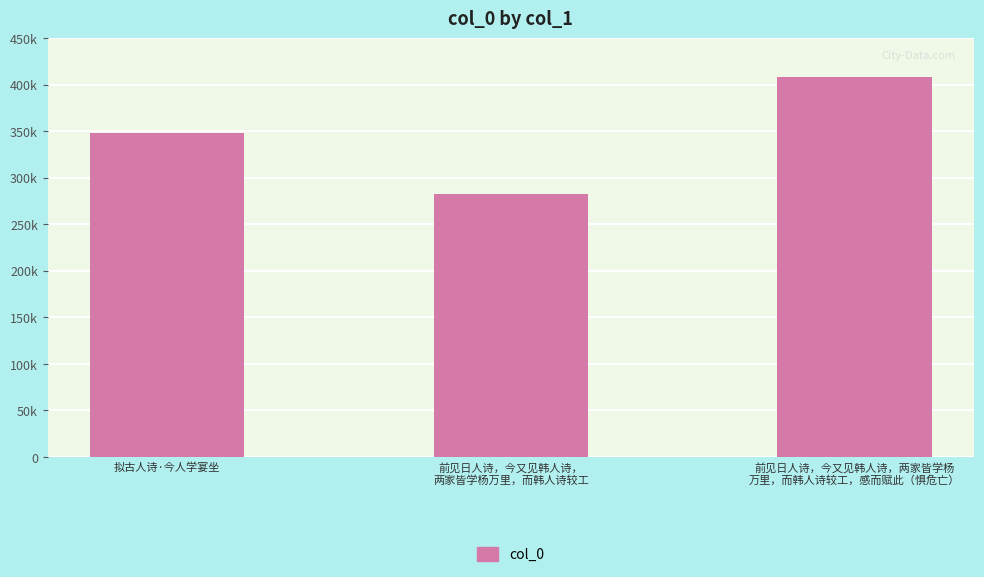

What is the sum of all values?

1037261